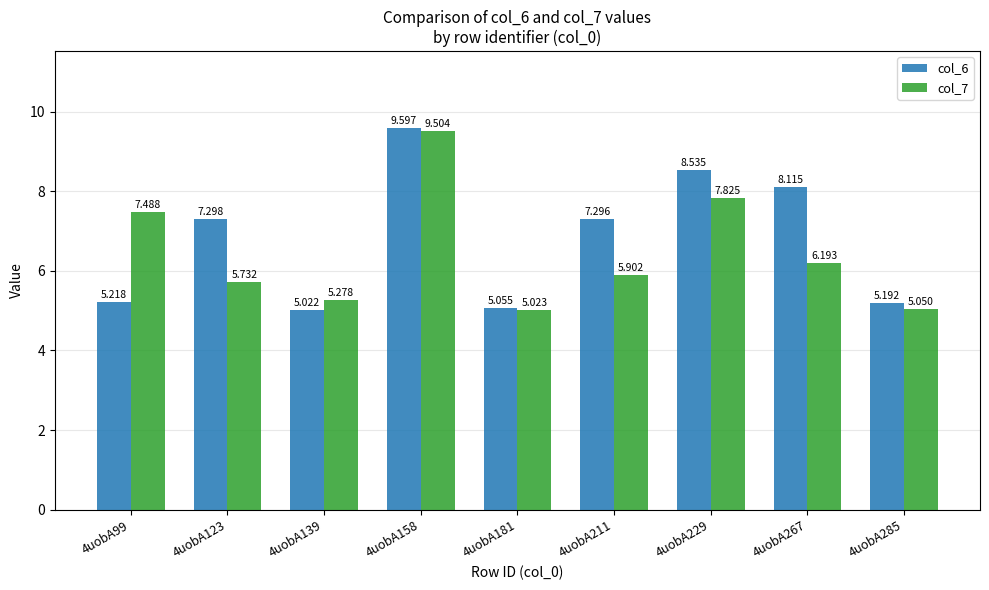

Is the value of col_7 at 4uobA139 greater than the value of col_6 at 4uobA211?

No